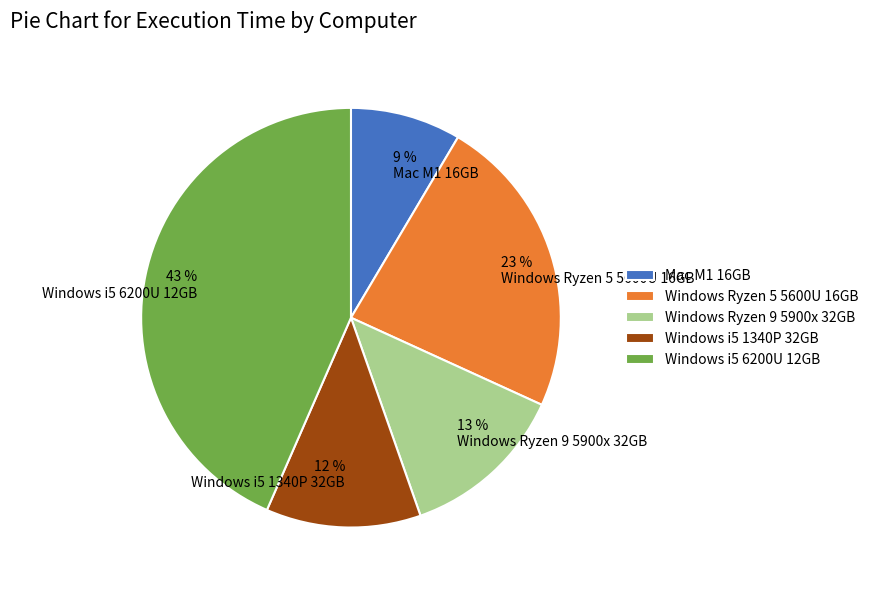

Is the sum of Windows i5 6200U 12GB and Windows i5 1340P 32GB greater than half?

Yes